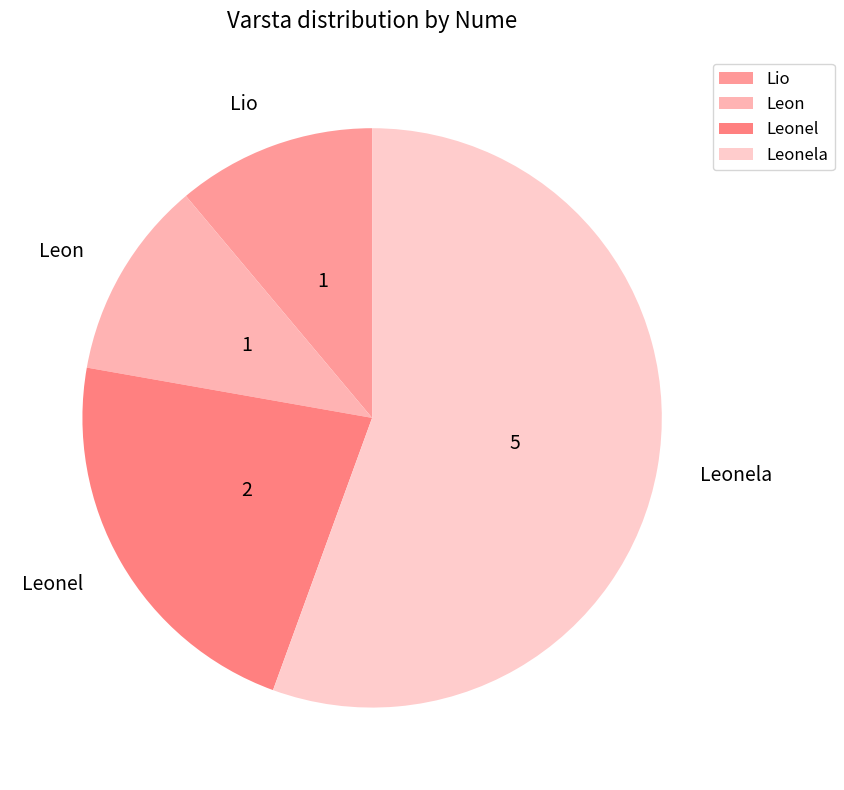

Combined, do Leonel and Leon account for over 50%?

No